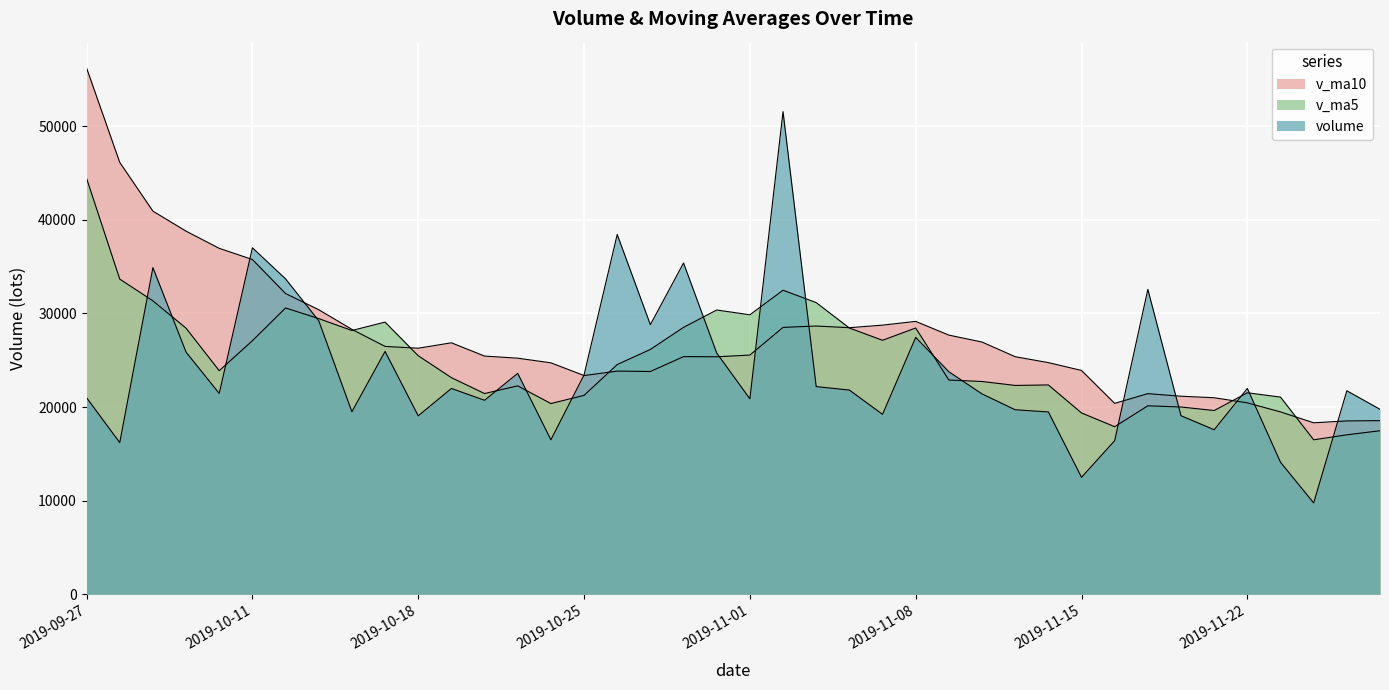

Rank the series by their average value, from lowest to highest.

volume, v_ma5, v_ma10